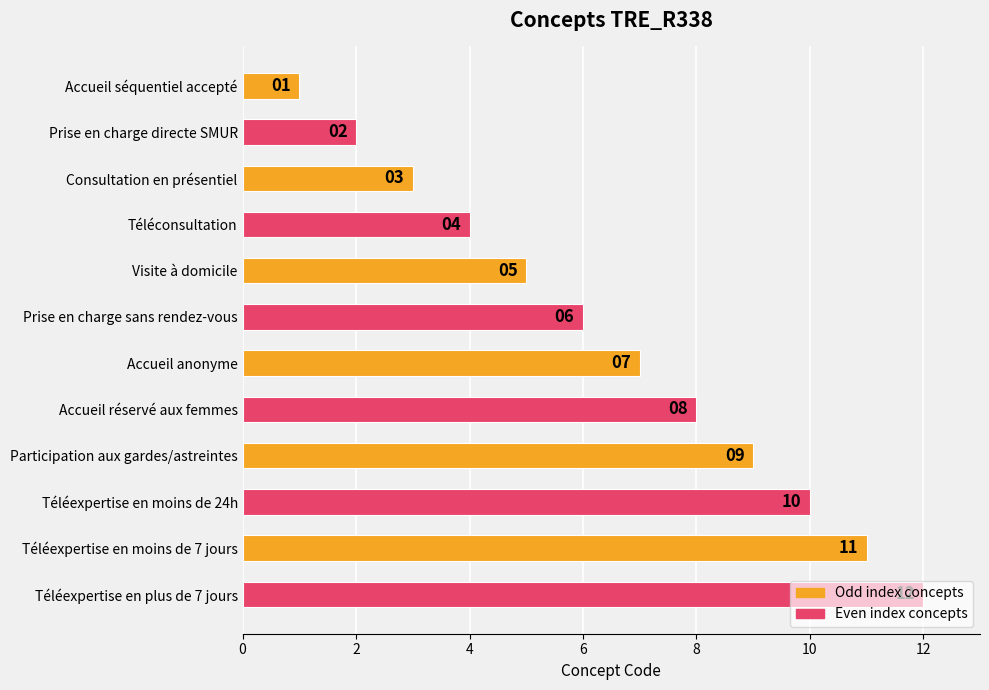

What is the change in value from Accueil séquentiel accepté to Participation aux gardes/astreintes?

+8